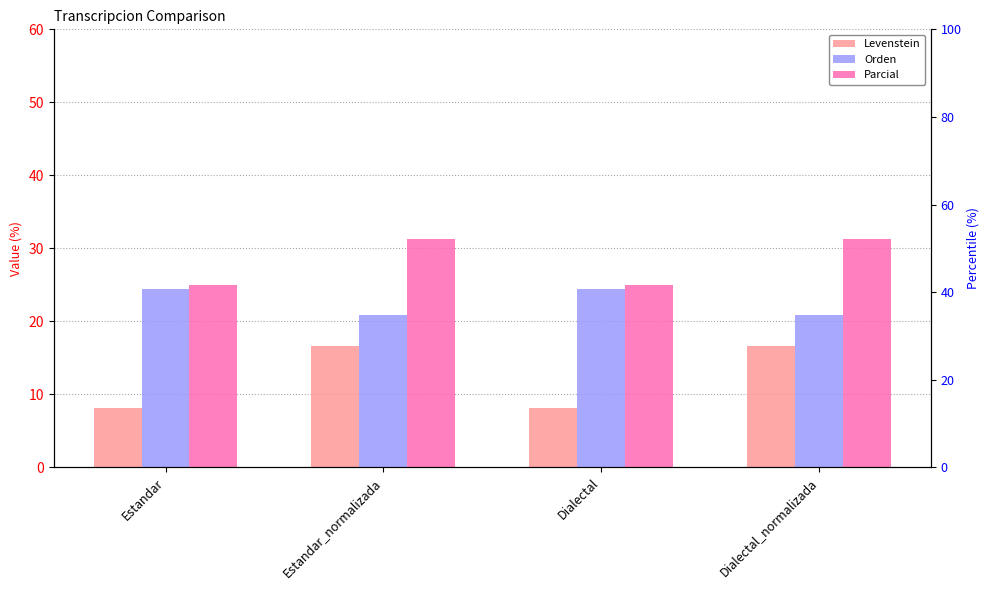

How many series are shown in this chart?

3